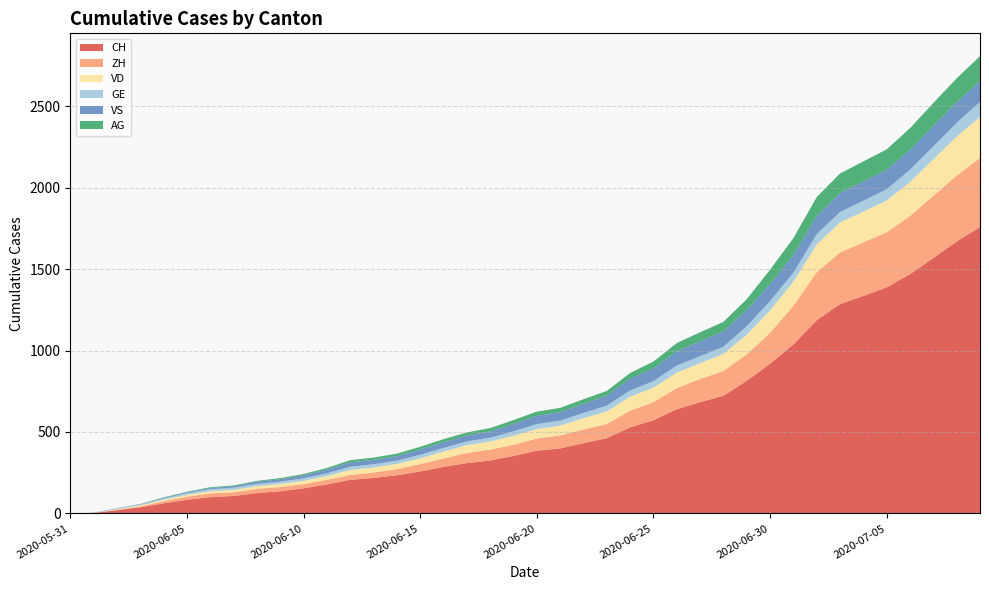

Reading left to right, list all the values displayed in this chart.

CH: 2020-05-31=0	2020-06-01=3	2020-06-02=20	2020-06-03=38	2020-06-04=62	2020-06-05=84	2020-06-06=100	2020-06-07=107	2020-06-08=125	2020-06-09=136	2020-06-10=154	2020-06-11=178	2020-06-12=206	2020-06-13=218	2020-06-14=234	2020-06-15=258	2020-06-16=285	2020-06-17=309	2020-06-18=325	2020-06-19=353	2020-06-20=385	2020-06-21=399	2020-06-22=431	2020-06-23=462	2020-06-24=528	2020-06-25=572	2020-06-26=640	2020-06-27=683	2020-06-28=722	2020-06-29=814	2020-06-30=919	2020-07-01=1037	2020-07-02=1186	2020-07-03=1285	2020-07-04=1335	2020-07-05=1388	2020-07-06=1469	2020-07-07=1568	2020-07-08=1669	2020-07-09=1758
ZH: 2020-05-31=0	2020-06-01=0	2020-06-02=2	2020-06-03=5	2020-06-04=13	2020-06-05=19	2020-06-06=23	2020-06-07=23	2020-06-08=26	2020-06-09=26	2020-06-10=26	2020-06-11=28	2020-06-12=30	2020-06-13=33	2020-06-14=38	2020-06-15=45	2020-06-16=52	2020-06-17=62	2020-06-18=67	2020-06-19=68	2020-06-20=75	2020-06-21=80	2020-06-22=83	2020-06-23=87	2020-06-24=103	2020-06-25=111	2020-06-26=130	2020-06-27=142	2020-06-28=153	2020-06-29=162	2020-06-30=190	2020-07-01=238	2020-07-02=294	2020-07-03=317	2020-07-04=330	2020-07-05=338	2020-07-06=357	2020-07-07=382	2020-07-08=405	2020-07-09=424
VD: 2020-05-31=0	2020-06-01=0	2020-06-02=4	2020-06-03=6	2020-06-04=9	2020-06-05=11	2020-06-06=13	2020-06-07=15	2020-06-08=16	2020-06-09=19	2020-06-10=20	2020-06-11=24	2020-06-12=31	2020-06-13=31	2020-06-14=32	2020-06-15=35	2020-06-16=43	2020-06-17=48	2020-06-18=50	2020-06-19=56	2020-06-20=58	2020-06-21=60	2020-06-22=71	2020-06-23=77	2020-06-24=86	2020-06-25=89	2020-06-26=95	2020-06-27=97	2020-06-28=105	2020-06-29=121	2020-06-30=138	2020-07-01=147	2020-07-02=172	2020-07-03=185	2020-07-04=188	2020-07-05=195	2020-07-06=208	2020-07-07=224	2020-07-08=240	2020-07-09=252
GE: 2020-05-31=0	2020-06-01=1	2020-06-02=4	2020-06-03=6	2020-06-04=8	2020-06-05=10	2020-06-06=13	2020-06-07=13	2020-06-08=14	2020-06-09=14	2020-06-10=16	2020-06-11=16	2020-06-12=20	2020-06-13=20	2020-06-14=20	2020-06-15=22	2020-06-16=22	2020-06-17=23	2020-06-18=23	2020-06-19=27	2020-06-20=31	2020-06-21=31	2020-06-22=32	2020-06-23=36	2020-06-24=38	2020-06-25=40	2020-06-26=43	2020-06-27=43	2020-06-28=44	2020-06-29=52	2020-06-30=56	2020-07-01=57	2020-07-02=62	2020-07-03=64	2020-07-04=67	2020-07-05=69	2020-07-06=76	2020-07-07=80	2020-07-08=84	2020-07-09=92
VS: 2020-05-31=0	2020-06-01=1	2020-06-02=2	2020-06-03=2	2020-06-04=4	2020-06-05=6	2020-06-06=7	2020-06-07=9	2020-06-08=14	2020-06-09=15	2020-06-10=19	2020-06-11=23	2020-06-12=27	2020-06-13=27	2020-06-14=27	2020-06-15=32	2020-06-16=36	2020-06-17=37	2020-06-18=38	2020-06-19=46	2020-06-20=50	2020-06-21=52	2020-06-22=56	2020-06-23=62	2020-06-24=72	2020-06-25=80	2020-06-26=88	2020-06-27=92	2020-06-28=93	2020-06-29=101	2020-06-30=105	2020-07-01=108	2020-07-02=112	2020-07-03=116	2020-07-04=118	2020-07-05=120	2020-07-06=123	2020-07-07=126	2020-07-08=126	2020-07-09=128
AG: 2020-05-31=0	2020-06-01=0	2020-06-02=0	2020-06-03=1	2020-06-04=3	2020-06-05=3	2020-06-06=5	2020-06-07=5	2020-06-08=5	2020-06-09=7	2020-06-10=7	2020-06-11=10	2020-06-12=13	2020-06-13=14	2020-06-14=16	2020-06-15=17	2020-06-16=18	2020-06-17=18	2020-06-18=21	2020-06-19=23	2020-06-20=26	2020-06-21=26	2020-06-22=28	2020-06-23=28	2020-06-24=35	2020-06-25=40	2020-06-26=50	2020-06-27=55	2020-06-28=59	2020-06-29=65	2020-06-30=88	2020-07-01=103	2020-07-02=116	2020-07-03=120	2020-07-04=123	2020-07-05=125	2020-07-06=132	2020-07-07=140	2020-07-08=147	2020-07-09=153